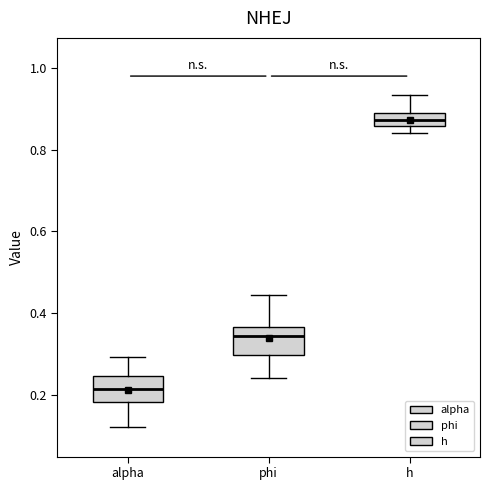

Reading left to right, transcribe this box plot: for each box, give where its median line is, the range the box spans, and where its two whiskers end, as read against the y-axis. The values are not printed on the chart, so give them approximately, as read against the axis.

alpha: median 0.22, box 0.18 to 0.24, whiskers 0.12 to 0.30
phi: median 0.34, box 0.30 to 0.36, whiskers 0.24 to 0.44
h: median 0.88 (inside the box), box 0.86 to 0.88, whiskers 0.84 to 0.94